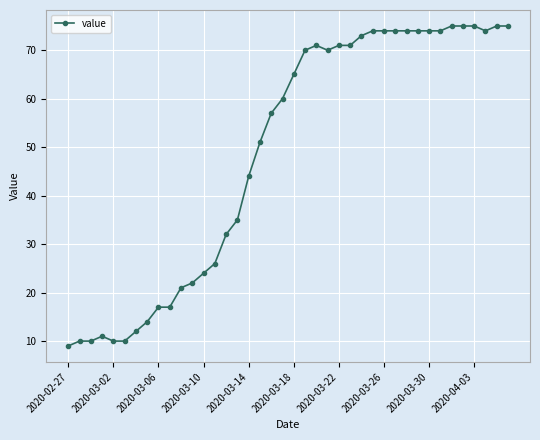

What is the value of the 23rd point from the left?

71